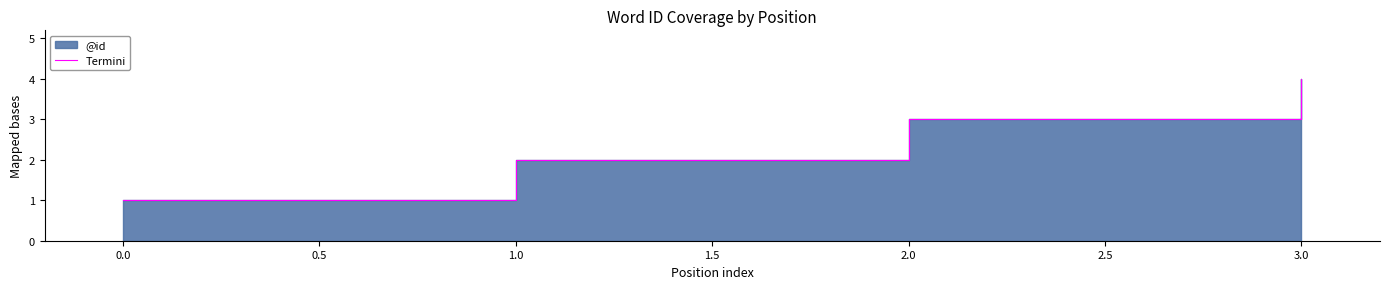

How many data points does each series have?

4